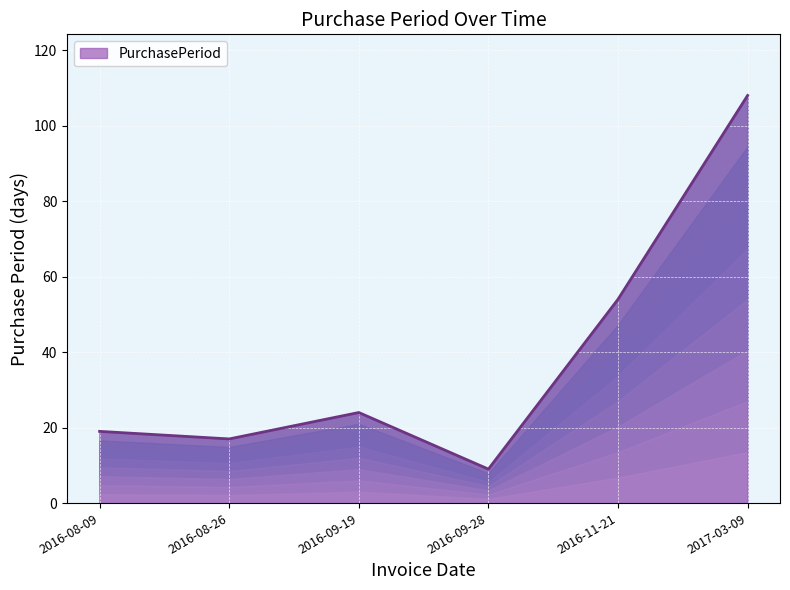

At which category does the chart reach its minimum across all series?

2016-09-28